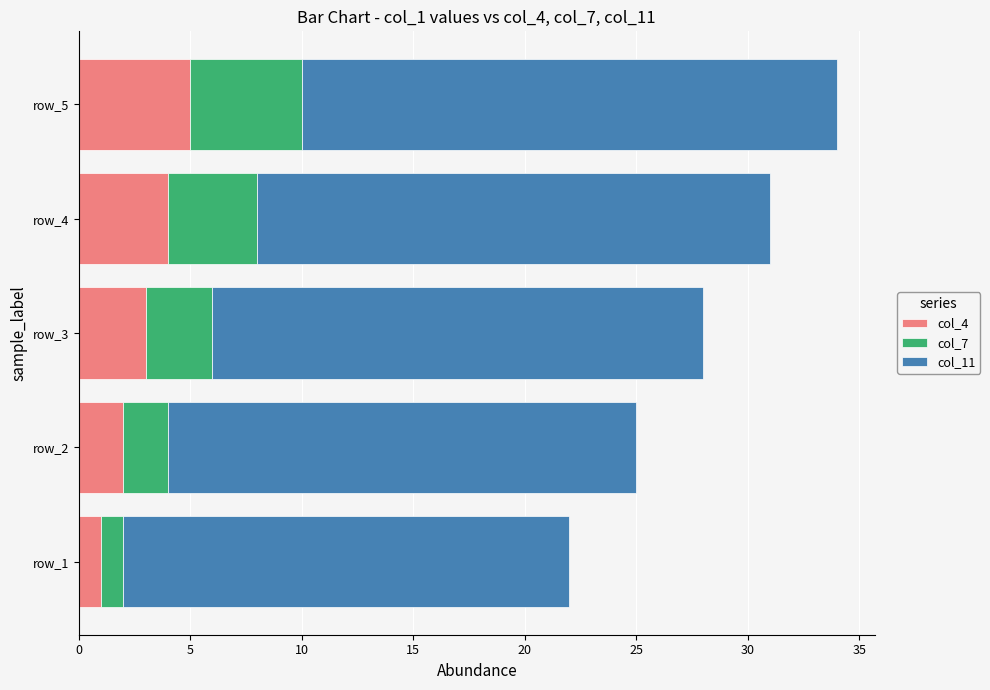

List the labels in order of col_4 value, smallest first.

row_1, row_2, row_3, row_4, row_5